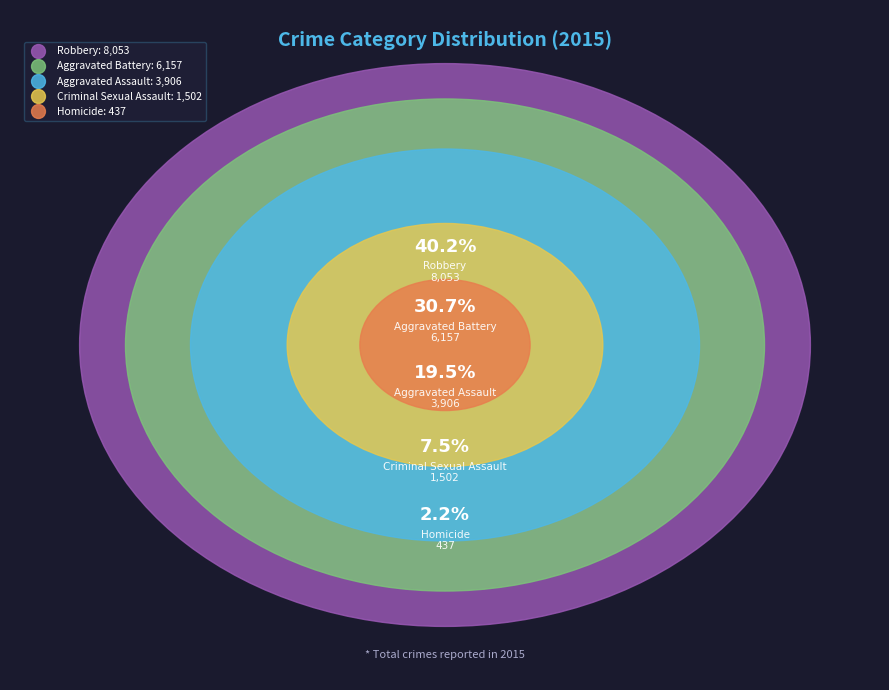

How many slices are in this pie chart?

5